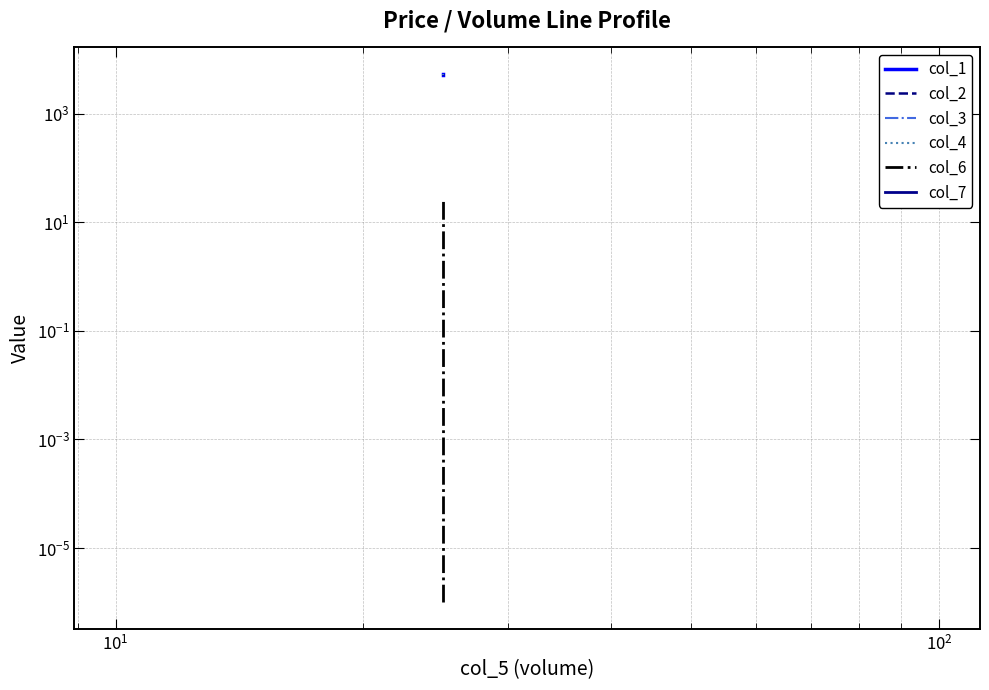

Is the value of col_6 at $\mathdefault{10^{0}}$ greater than the value of col_1 at $\mathdefault{10^{0}}$?

No